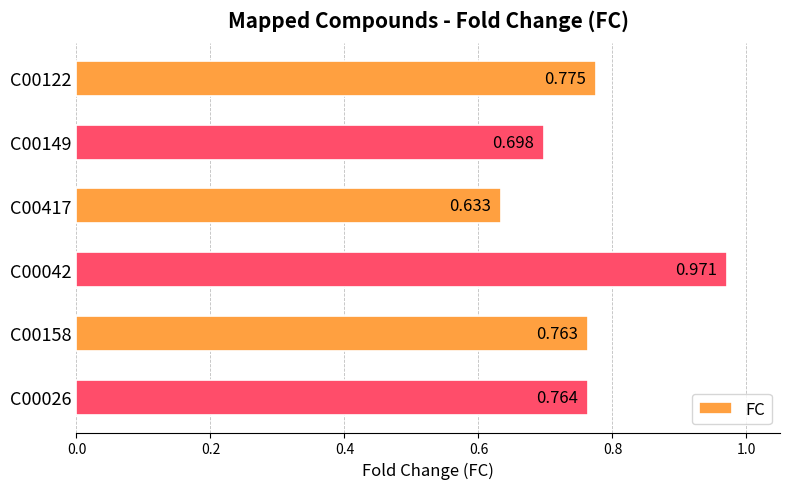

Does the chart contain stacked bars?

No